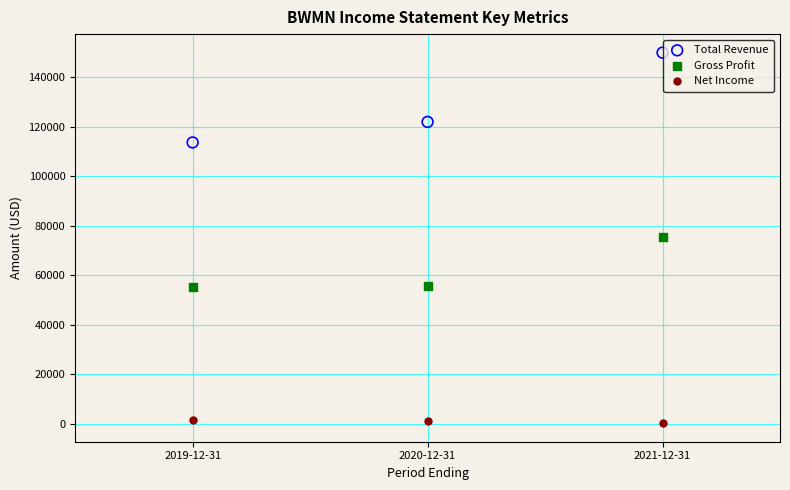

What are all the series names shown in the legend?

Total Revenue, Gross Profit, Net Income